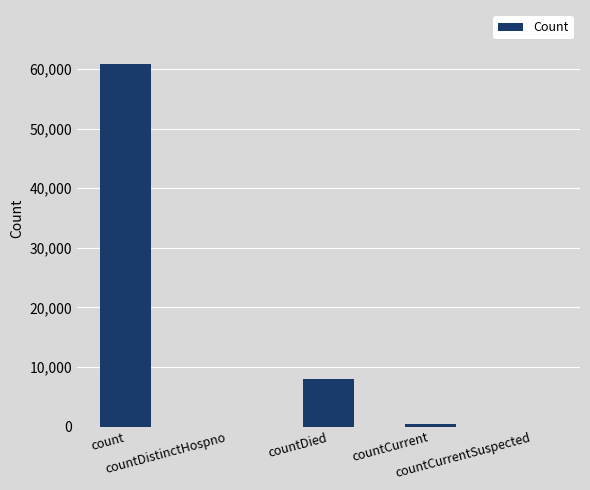

Between countDied and countDistinctHospno, which is larger?

countDied